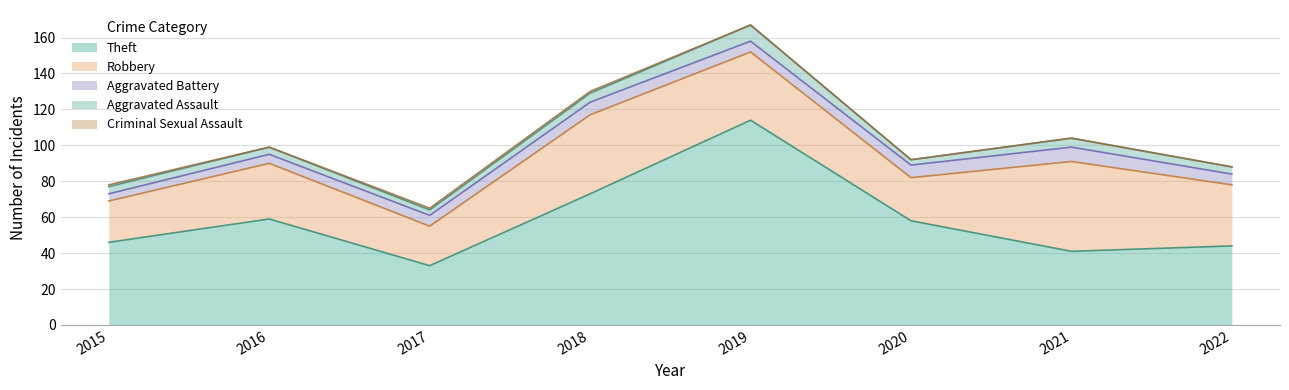

What is the total value across all series at 2018?

130